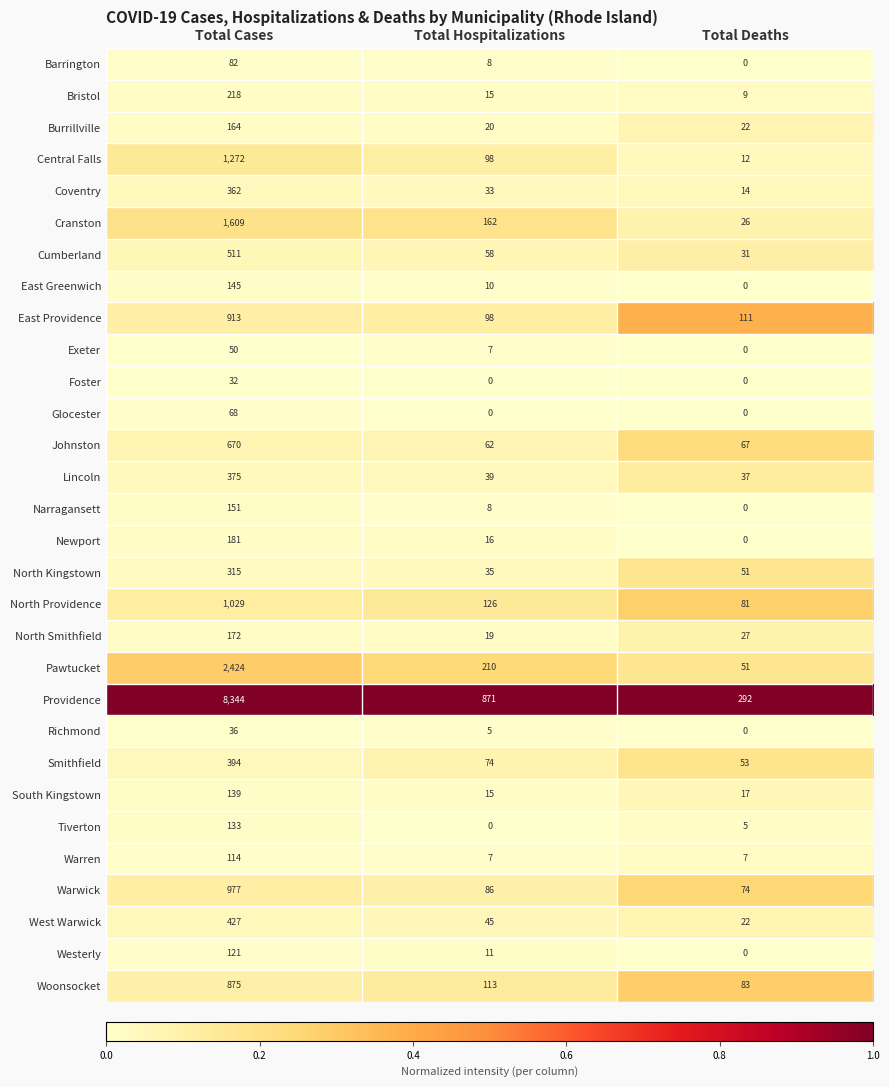

What value does the Warwick series have at Total Deaths, to the nearest 10?

70